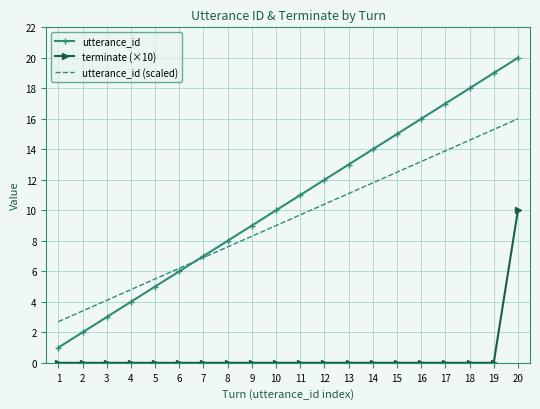

Which series has the largest total across all categories?

utterance_id